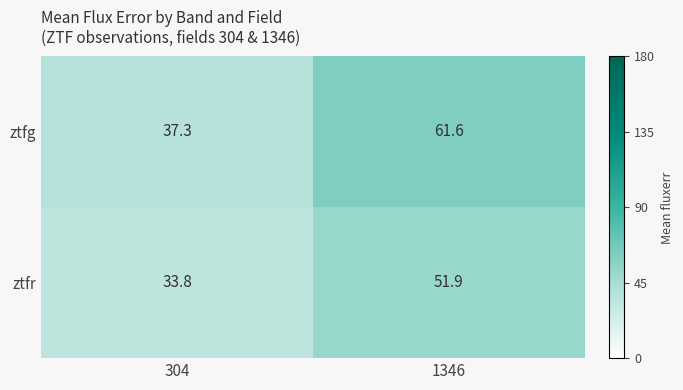

What is the sum of the ztfr values at 1346 and 304?

85.7